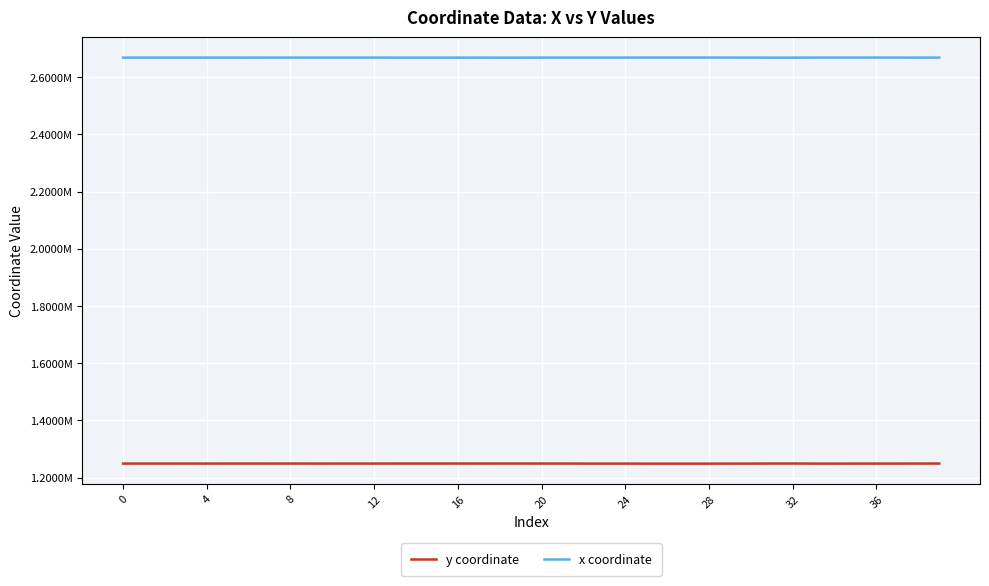

What is the difference between the second highest and minimum values in the y coordinate series?

444.1